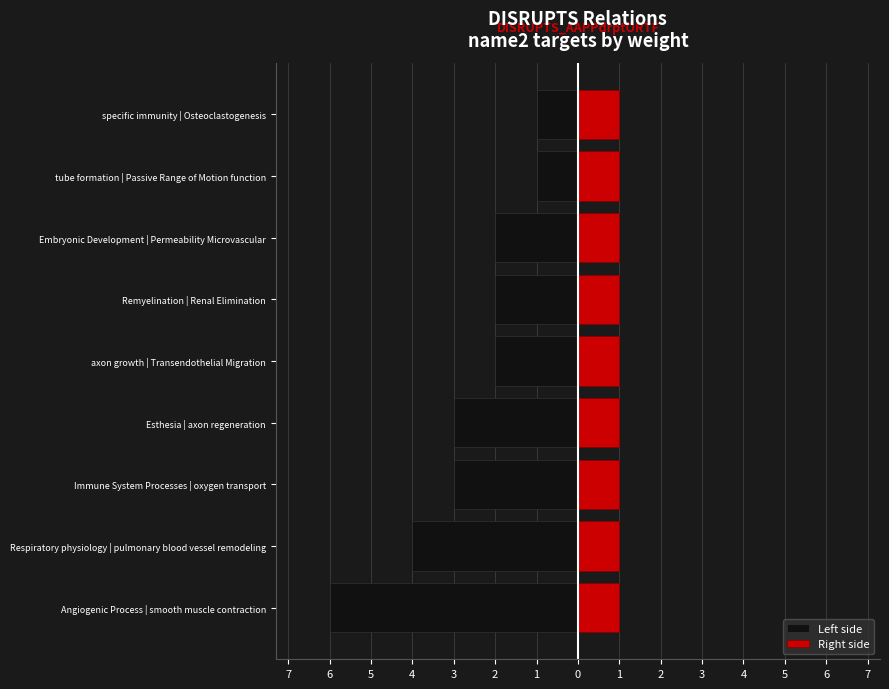

How many bars are there in each group?

2